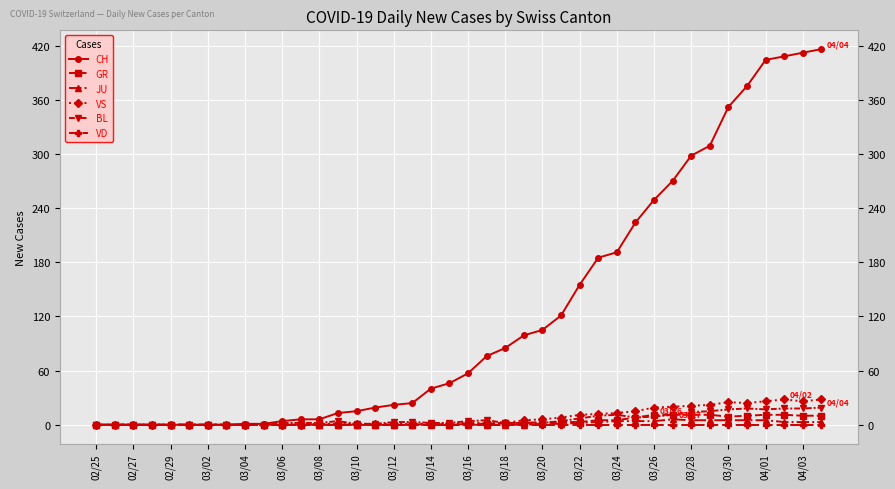

Which series has the largest range (max minus min)?

CH